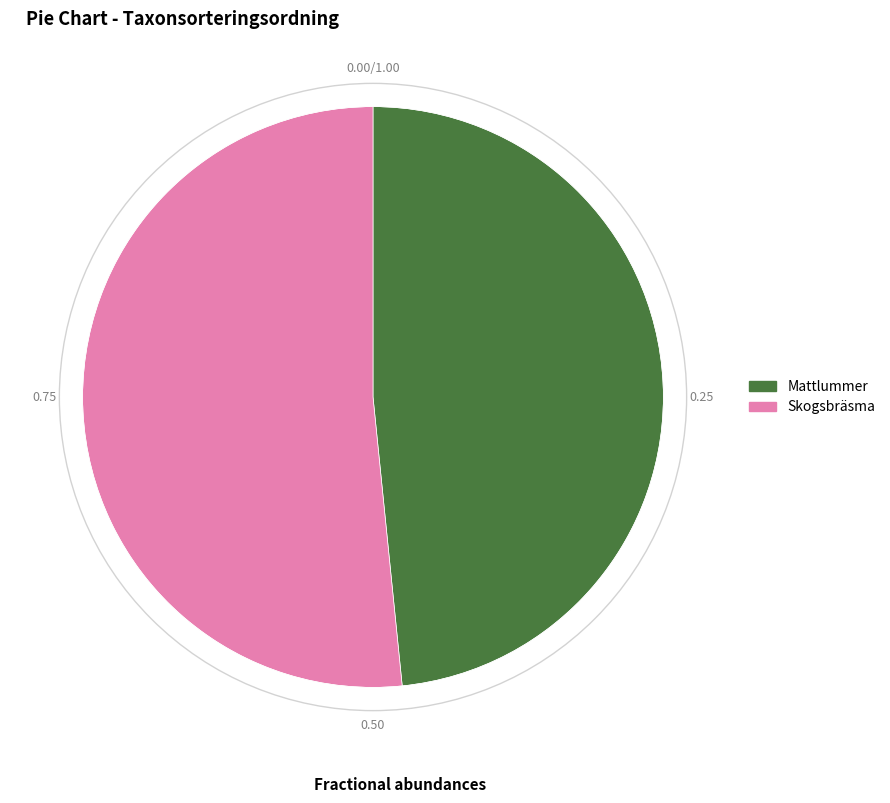

The Mattlummer slice represents 48% of the pie. True or false?

True